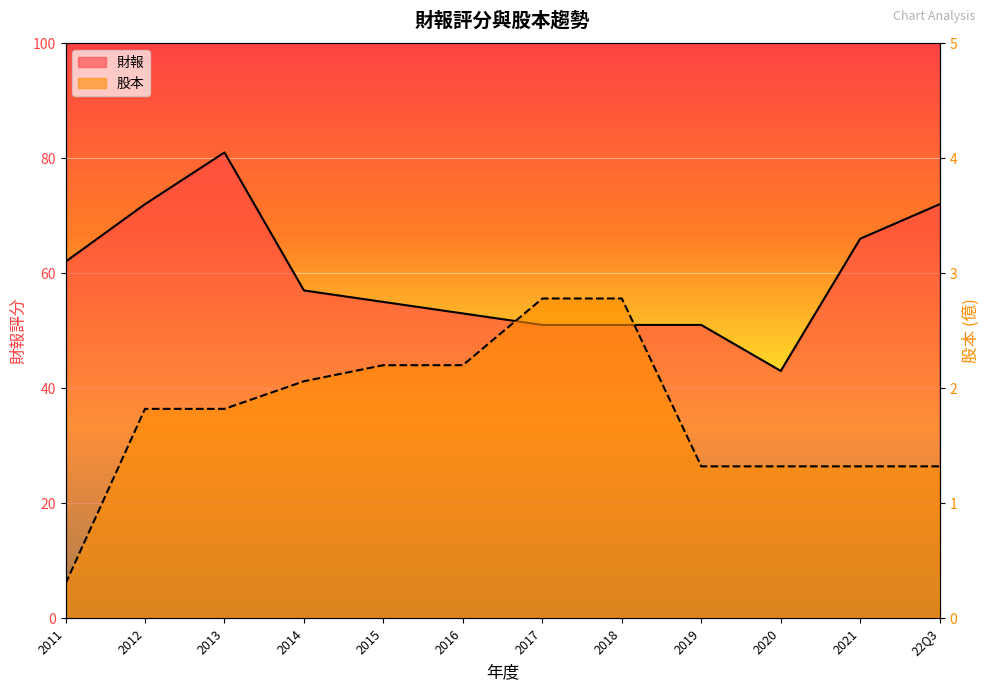

What is the difference between the highest and lowest values at 2021?

64.7